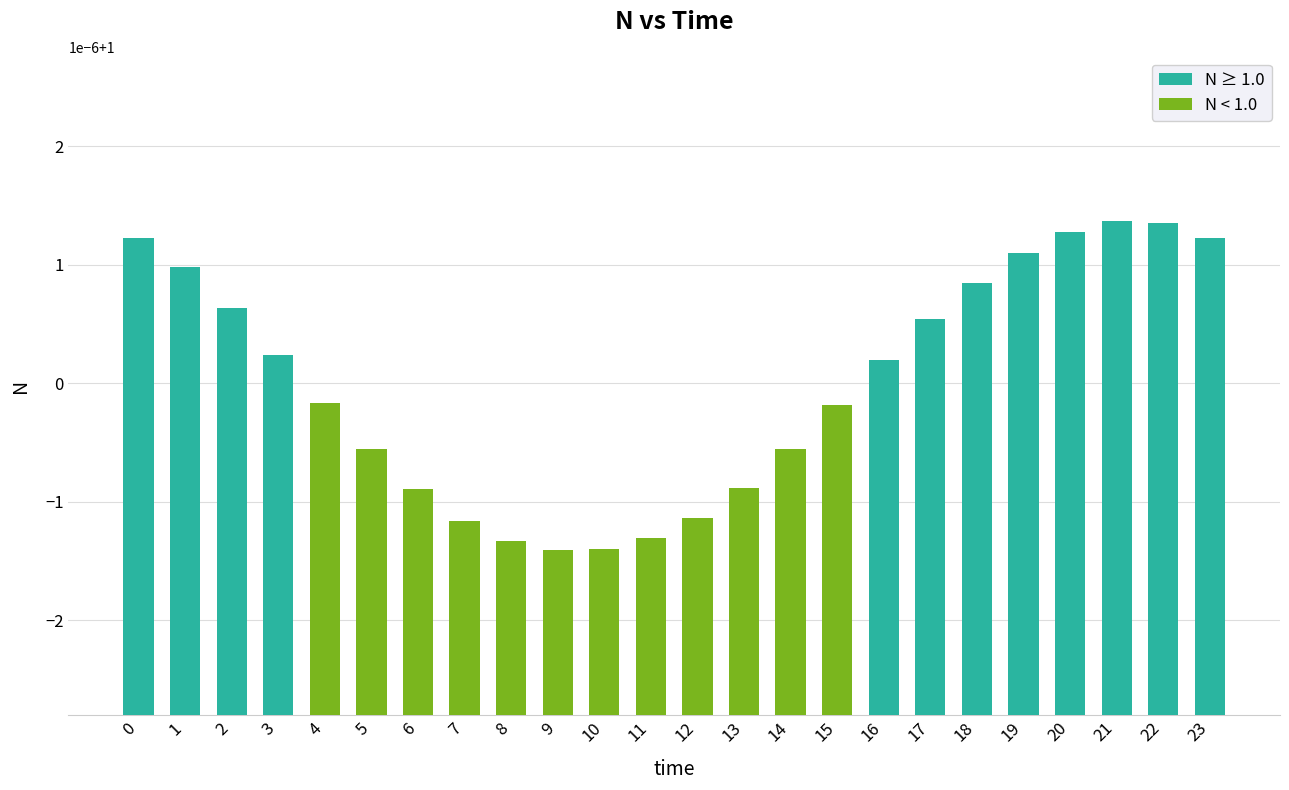

How many values in the N ≥ 1.0 series are below 1?

12